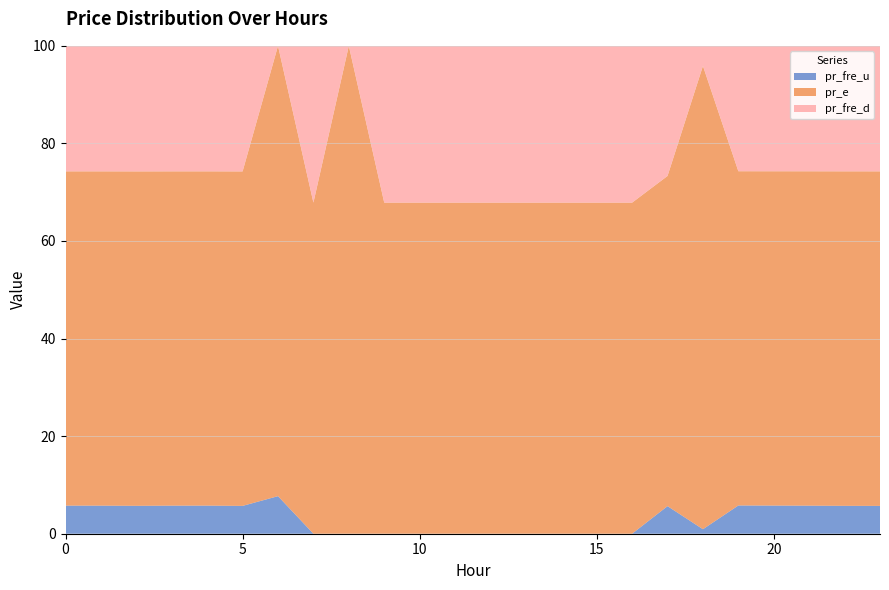

Reading right to left, transcribe all the data shown in this chart.

pr_fre_u: 2.7	2.7	2.7	2.7	2.7	2.7	2.5	0.0	0.0	0.0	0.0	0.0	0.0	0.0	0.0	0.0	0.0	2.5	2.7	2.7	2.7	2.7	2.7	2.7
pr_e: 32.0	32.0	32.0	32.0	32.0	276.9	30.5	25.3	25.3	25.3	25.3	25.3	25.3	25.3	25.3	25.3	25.3	30.5	32.0	32.0	32.0	32.0	32.0	32.0
pr_fre_d: 12.0	12.0	12.0	12.0	12.0	12.0	12.0	12.0	12.0	12.0	12.0	12.0	12.0	12.0	12.0	0.0	12.0	0.0	12.0	12.0	12.0	12.0	12.0	12.0